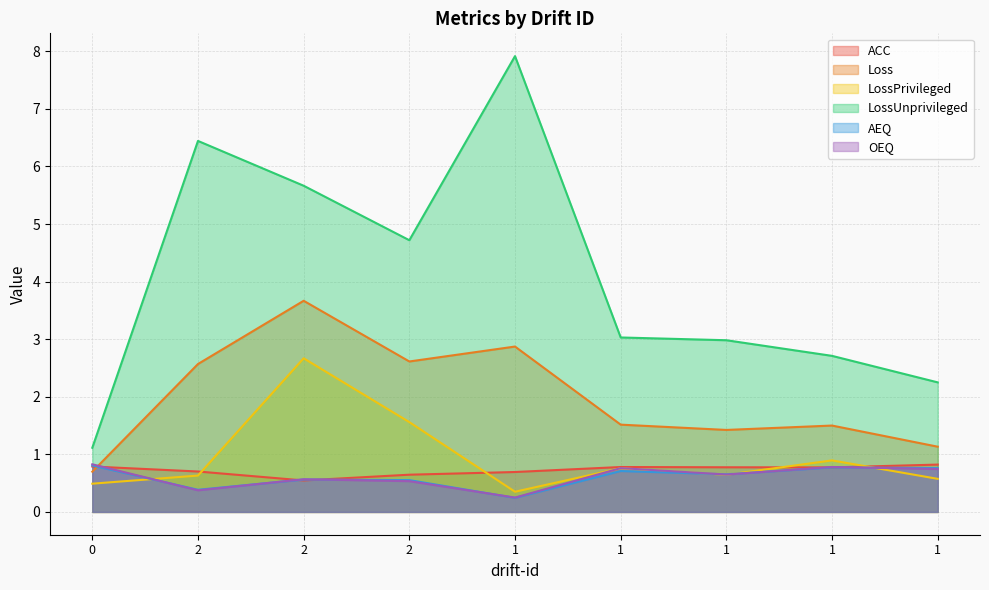

The OEQ series shows 0.1 at 1. True or false?

False